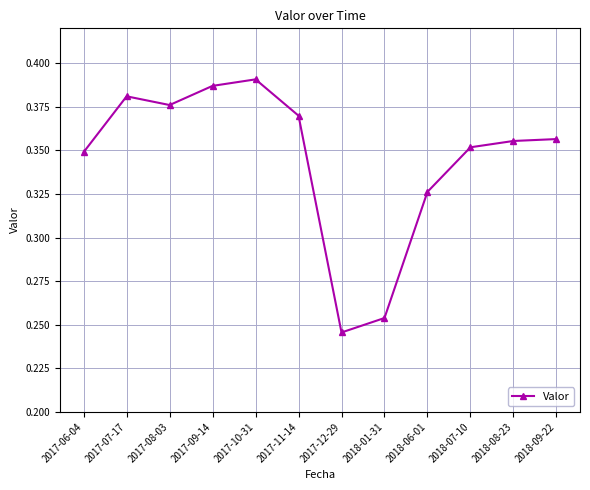

Count the values in the range 0 to 1.

12